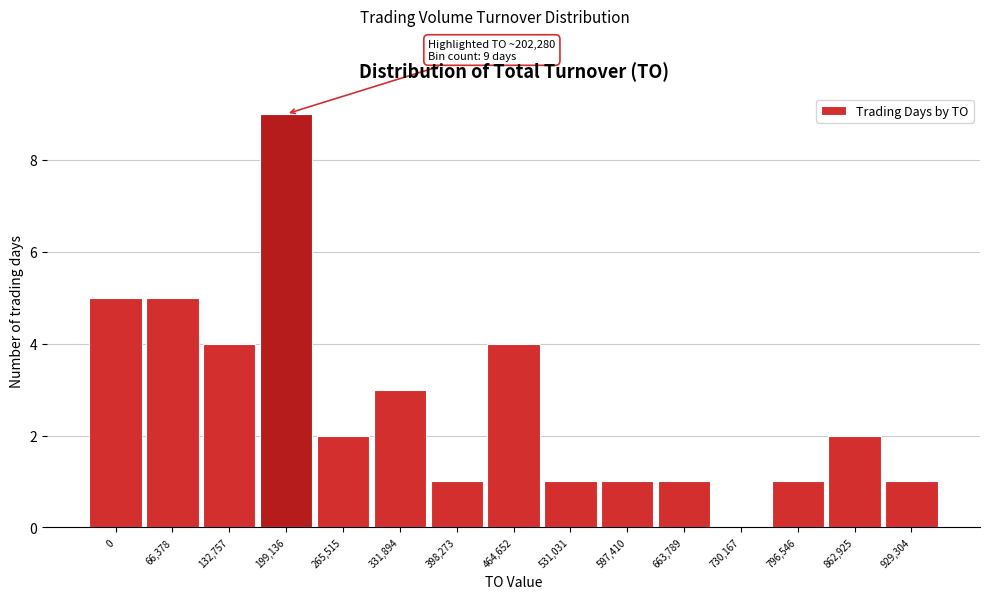

Reading right to left, list all the values displayed in this chart.

929,304=1	862,925=2	796,546=1	730,167=0	663,789=1	597,410=1	531,031=1	464,652=4	398,273=1	331,894=3	265,515=2	199,136=9	132,757=4	66,378=5	0=5